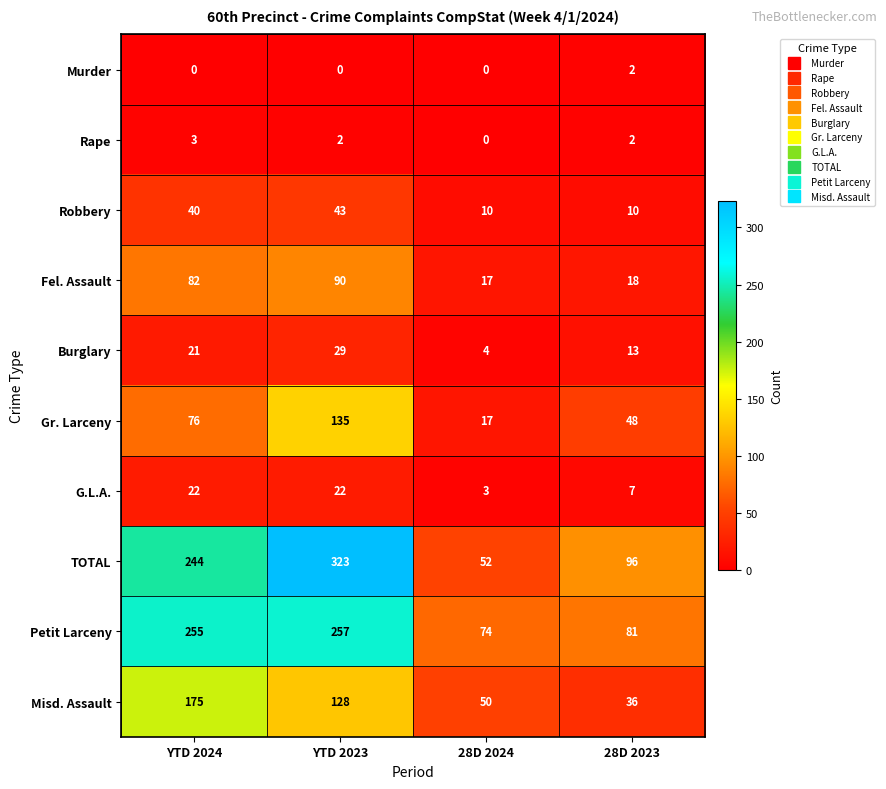

What is the difference between the highest and lowest values at 28D 2024?

74